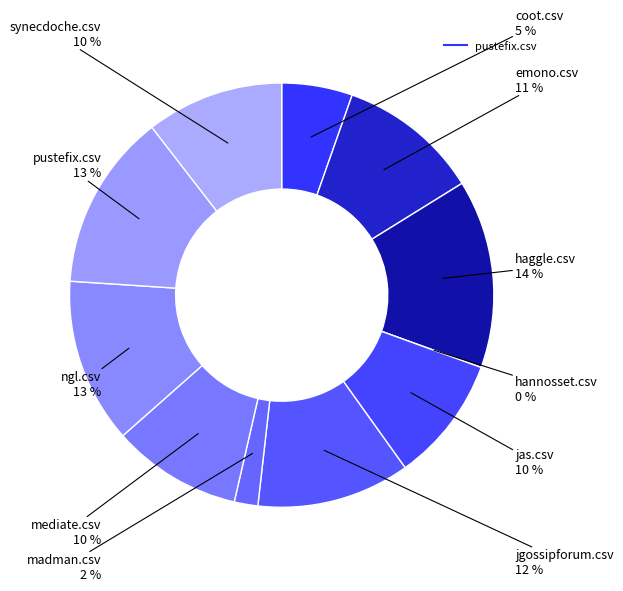

Which slice is the largest?

haggle.csv